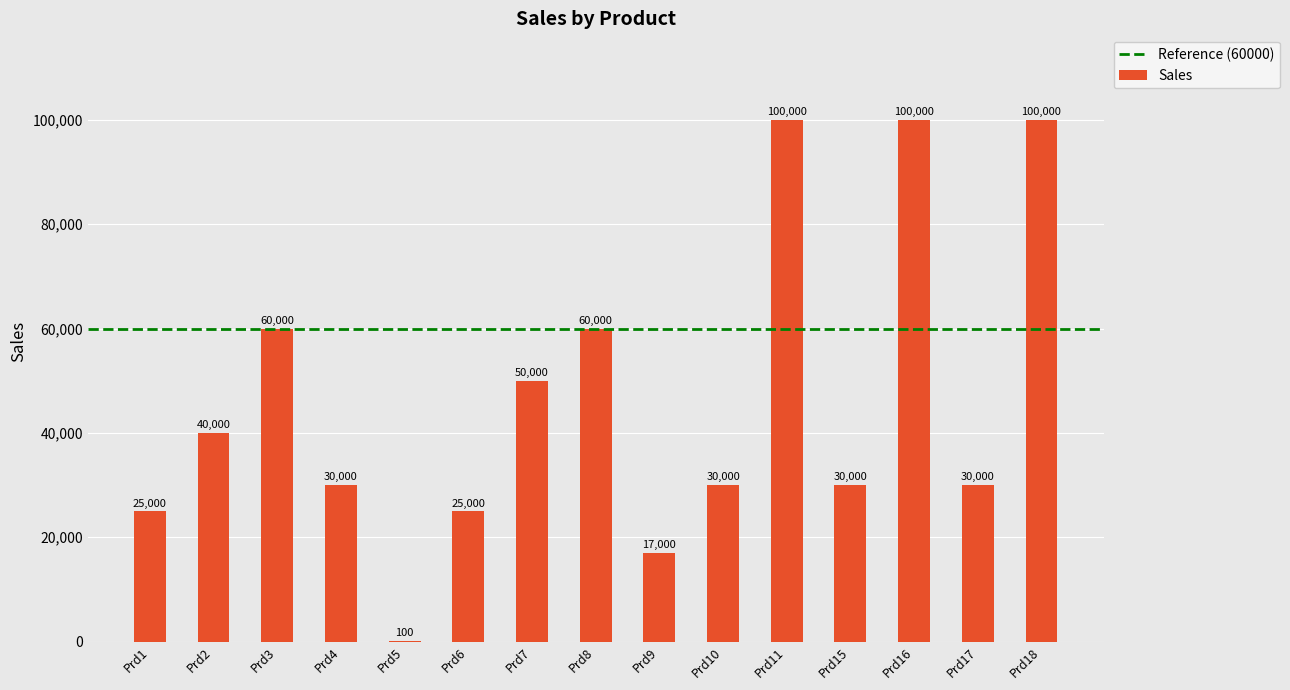

What is the sum of all values?

697100